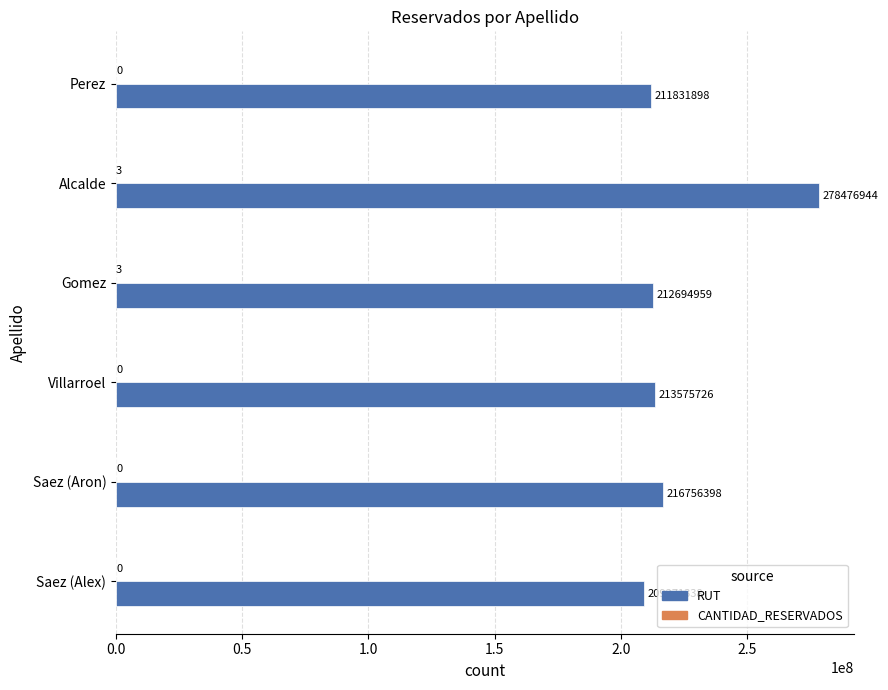

Which series has the largest total across all categories?

RUT